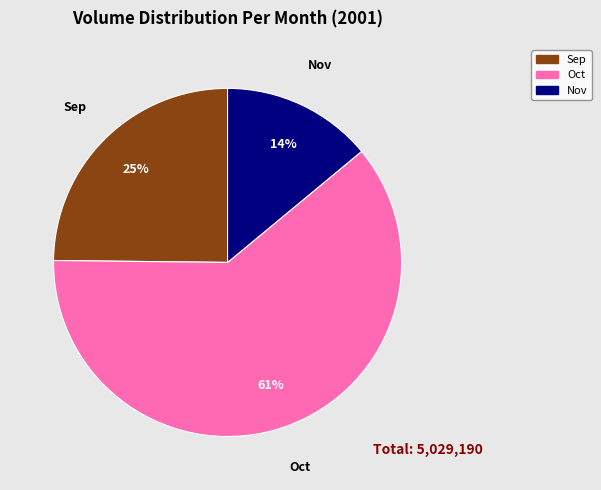

To the nearest percent, what portion does Sep represent?

25%